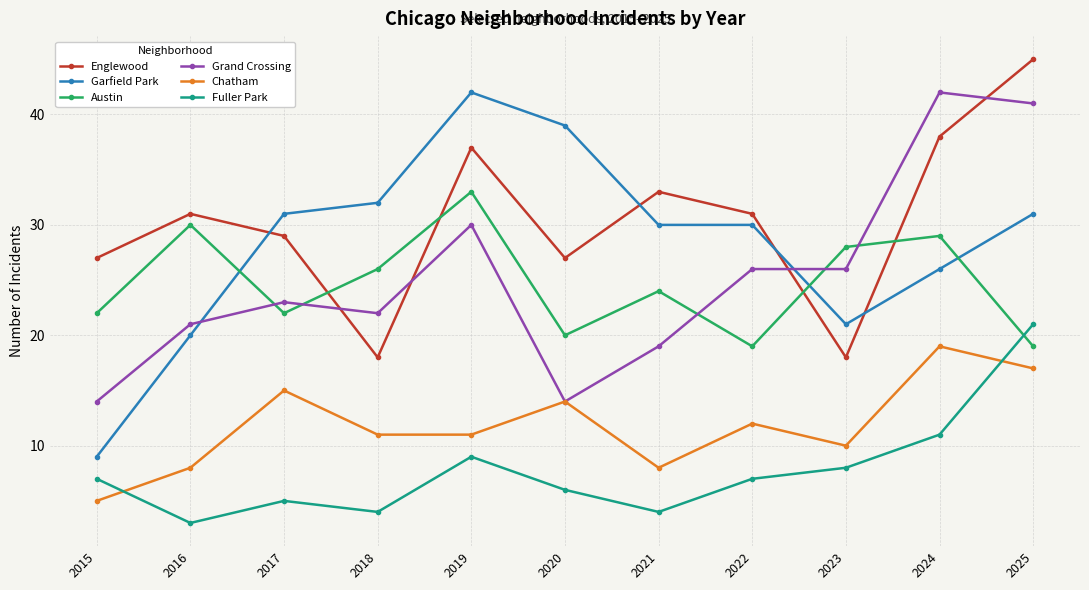

Which series has the widest spread of values?

Garfield Park